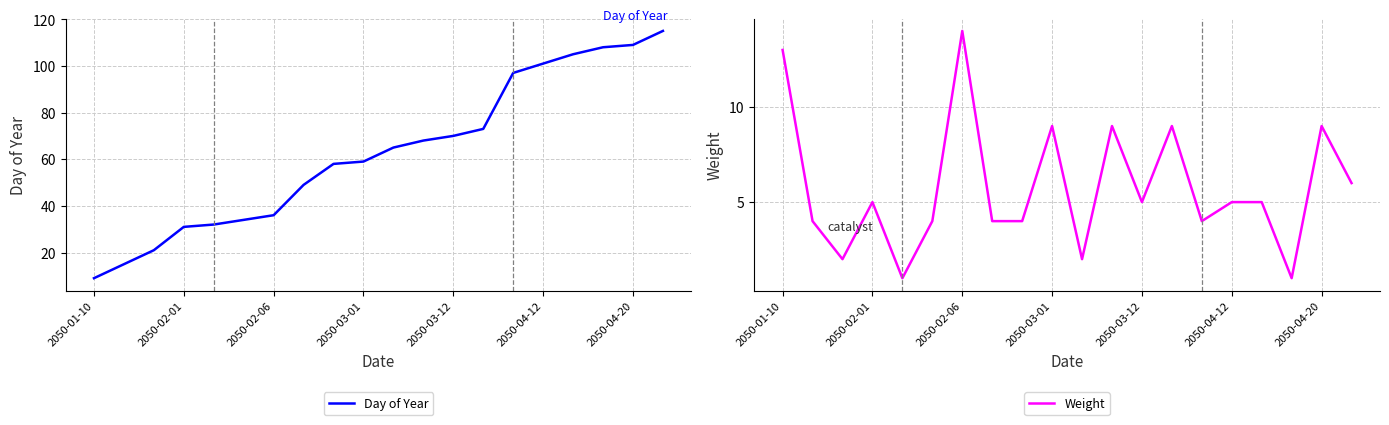

What position from the left is 19?

20